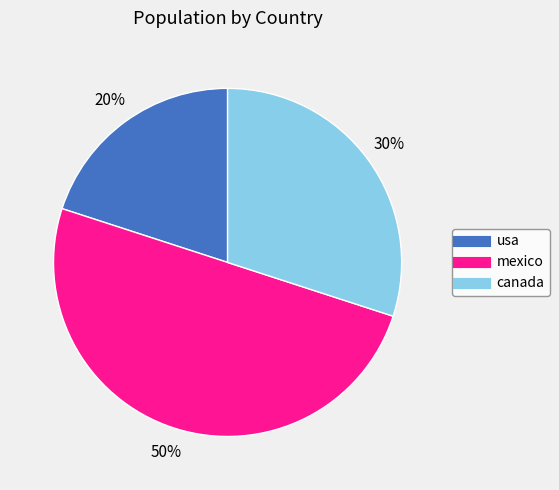

The mexico slice represents 36% of the pie. True or false?

False